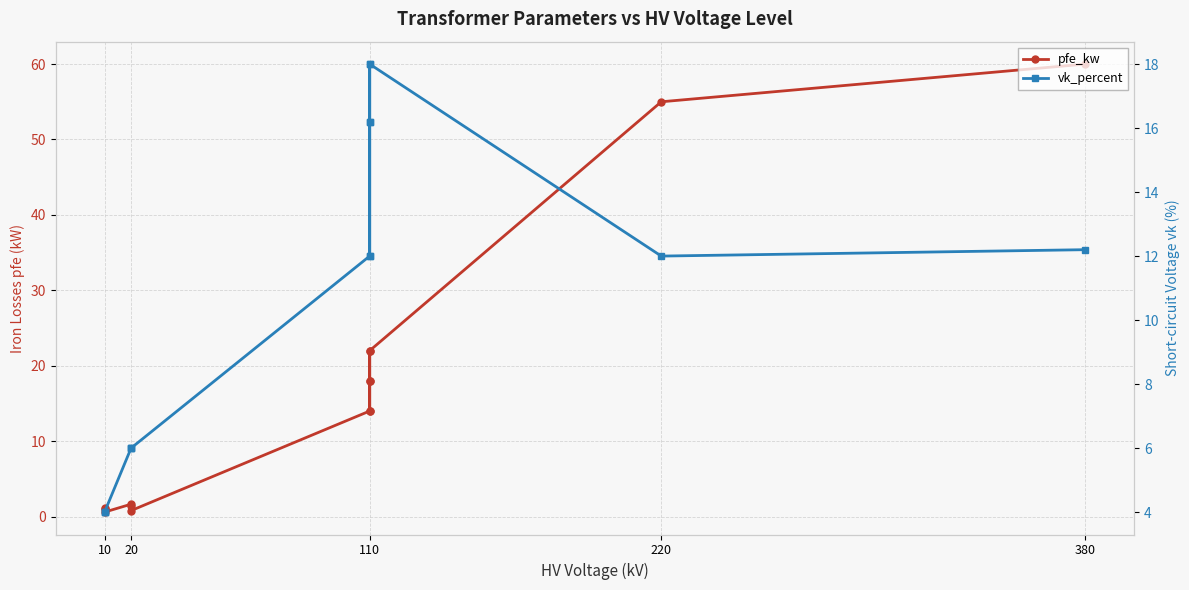

True or false: pfe_kw and vk_percent intersect in this chart.

True